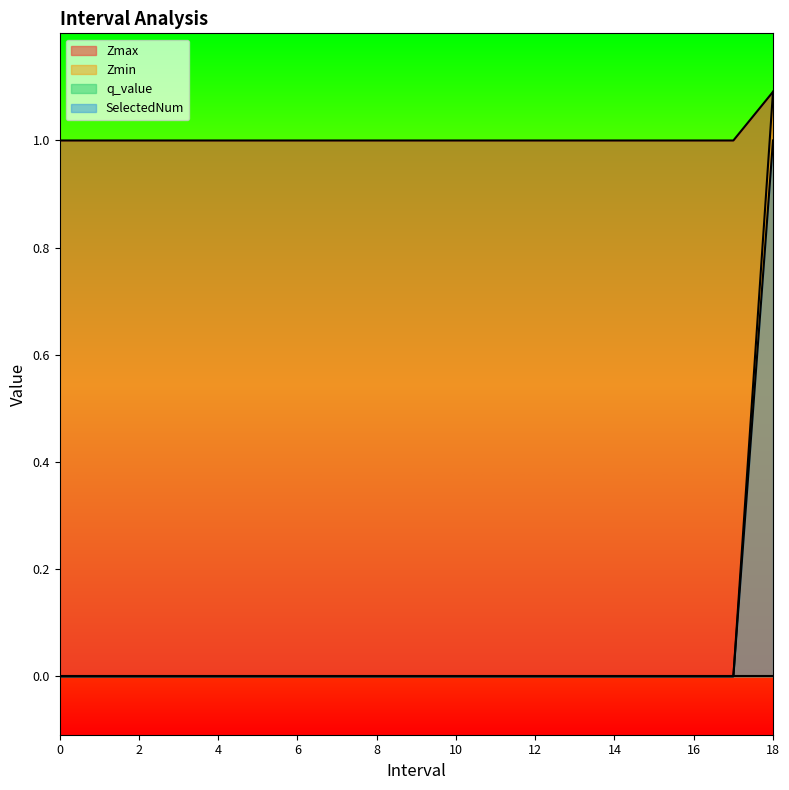

Rank the categories by Zmin value from highest to lowest.

18.0, 0, 1, 2, 3, 4, 5, 6, 7, 8, 9, 10, 11, 12, 13, 14, 15, 16, 17